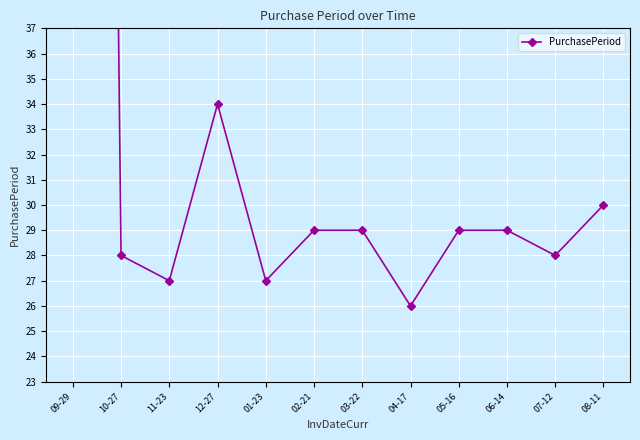

What position from the right is 01-23?

8